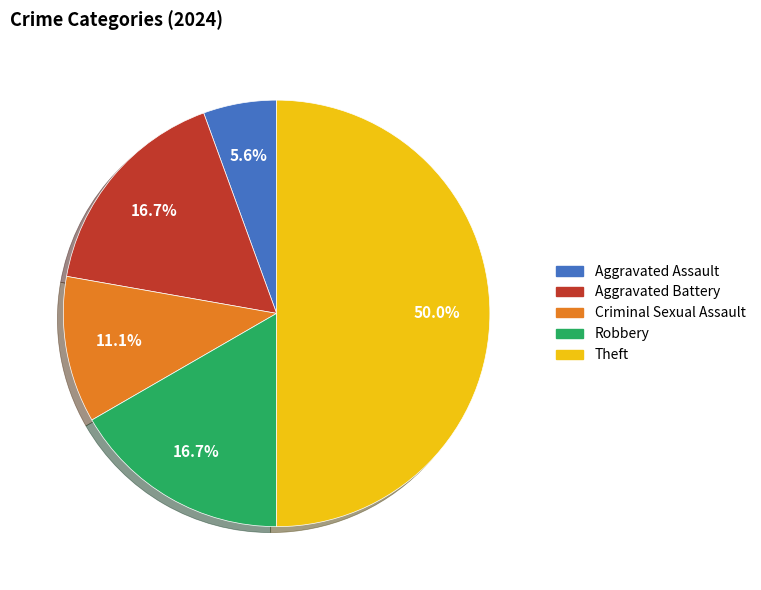

To the nearest percent, what portion does Theft represent?

50%